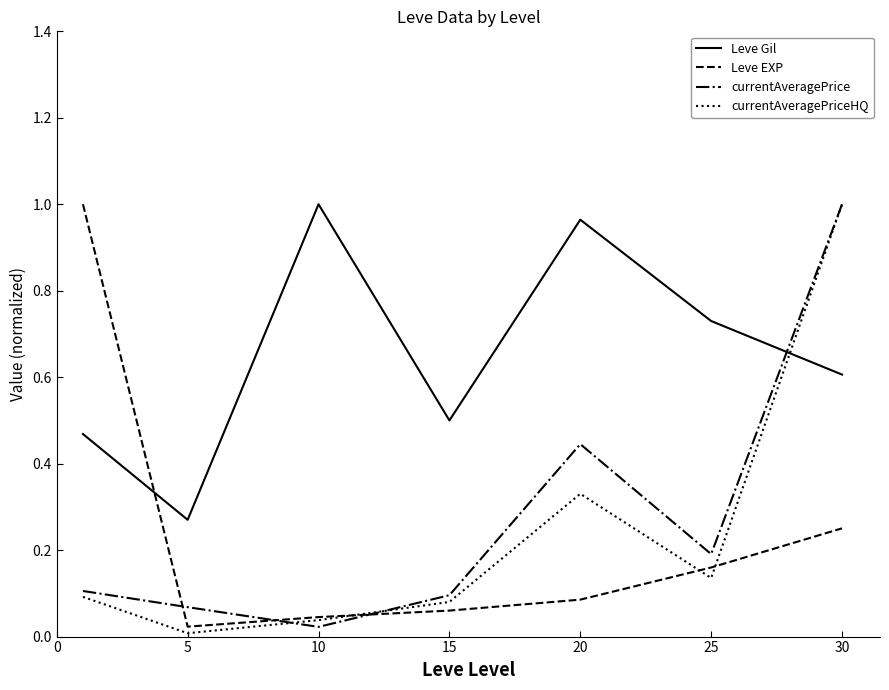

True or false: currentAveragePriceHQ and Leve Gil intersect in this chart.

True